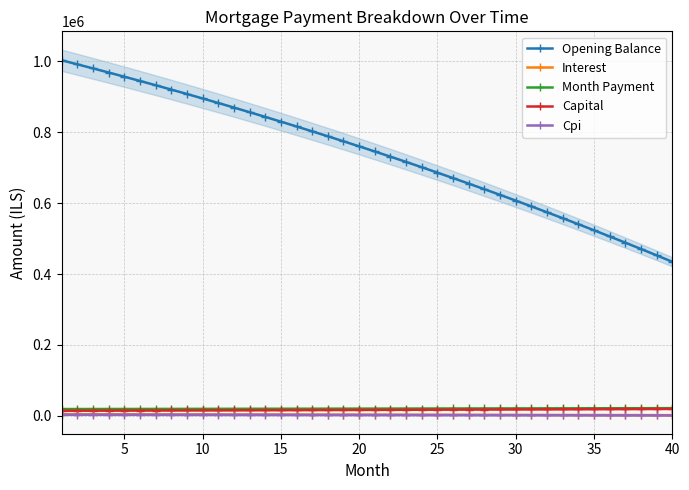

How many data points in Capital are less than 16961?

20